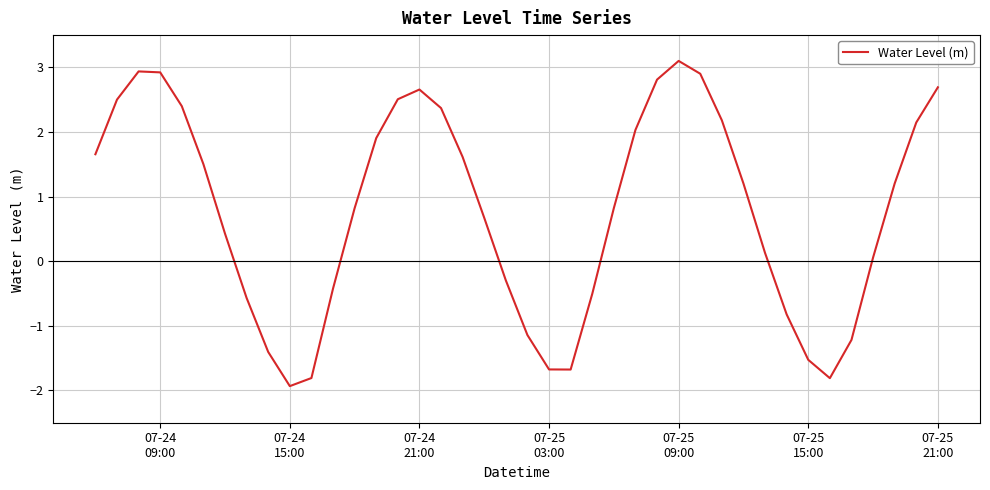

What is the smallest value displayed?

-1.9